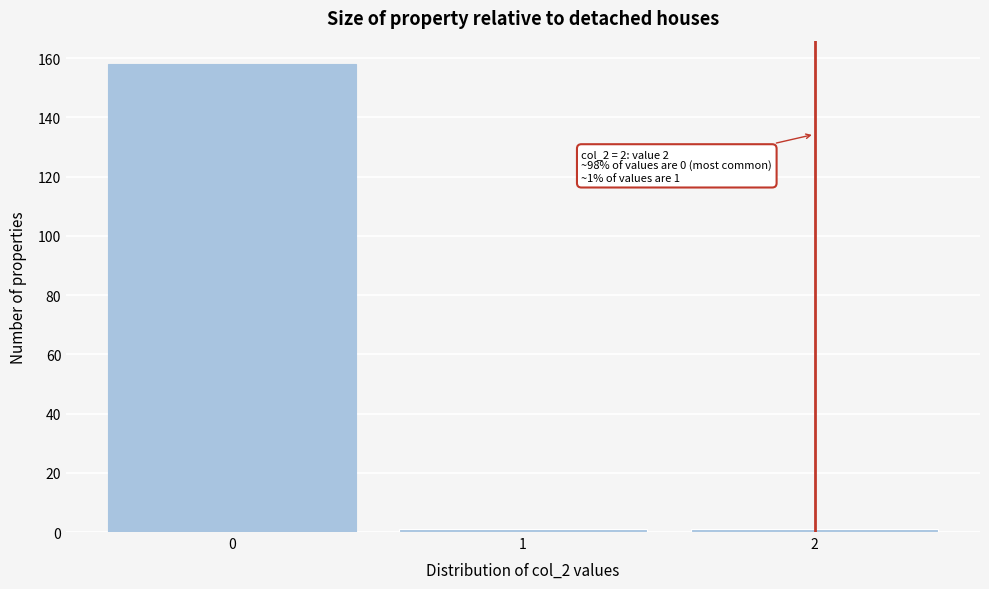

Reading right to left, list all the values displayed in this chart.

2=1	1=1	0=158